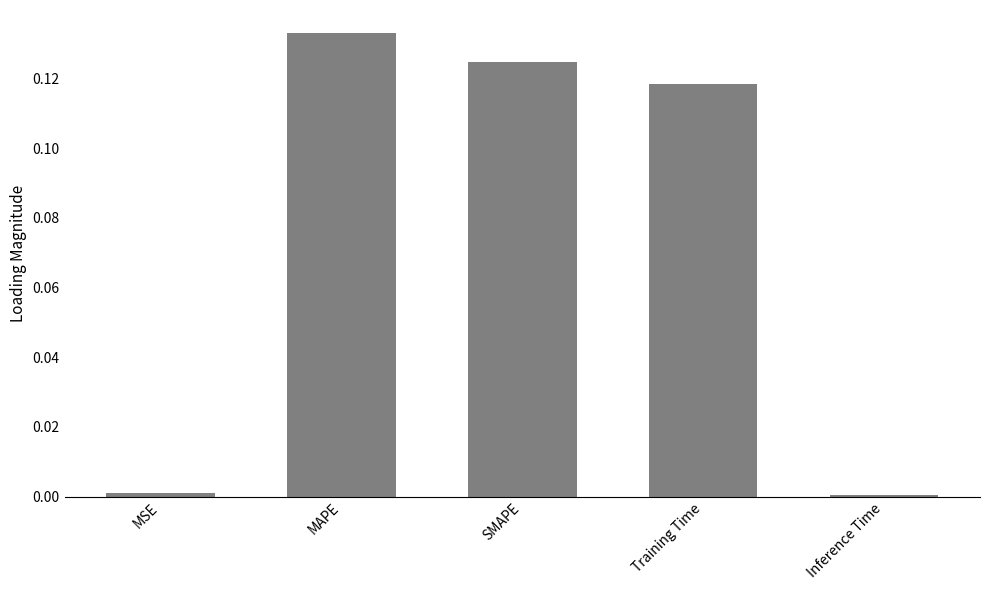

Are the bars horizontal?

No